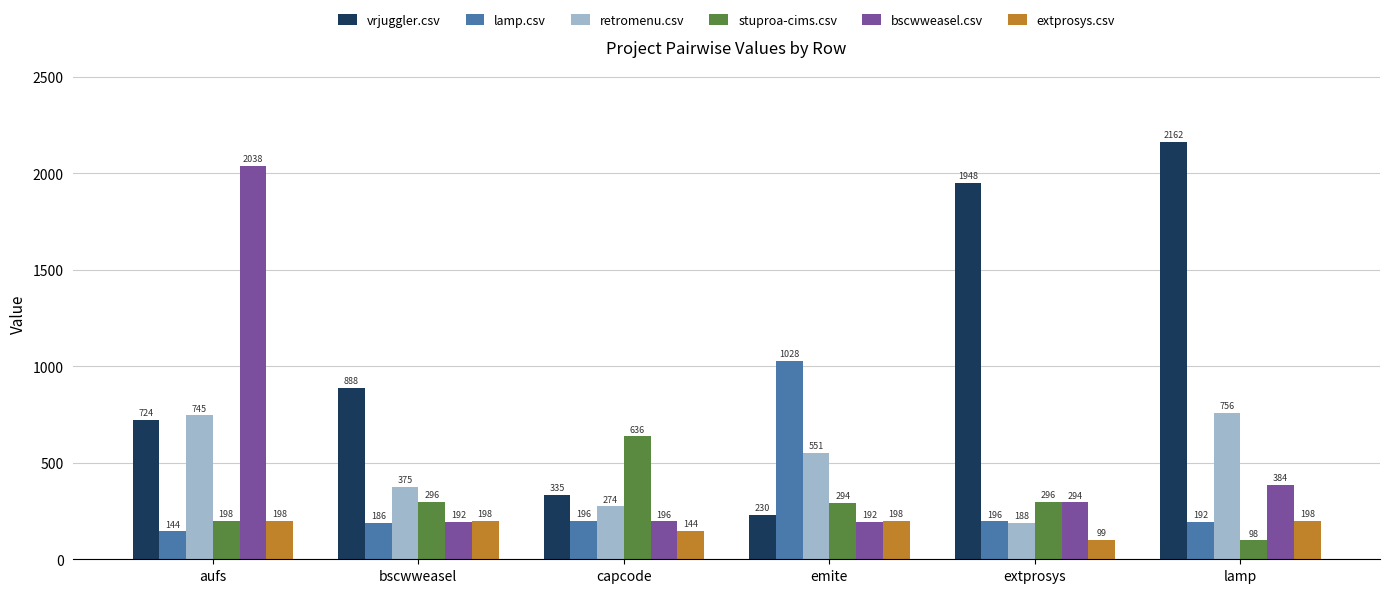

Is the value of extprosys.csv at lamp greater than the value of vrjuggler.csv at bscwweasel?

No